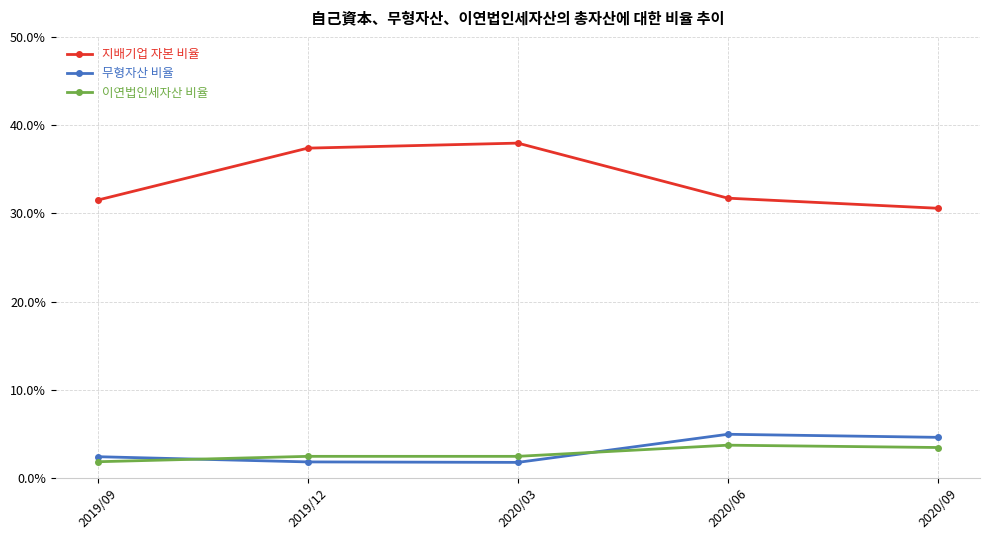

At which label does 지배기업 자본 비율 first exceed 31?

2019/09